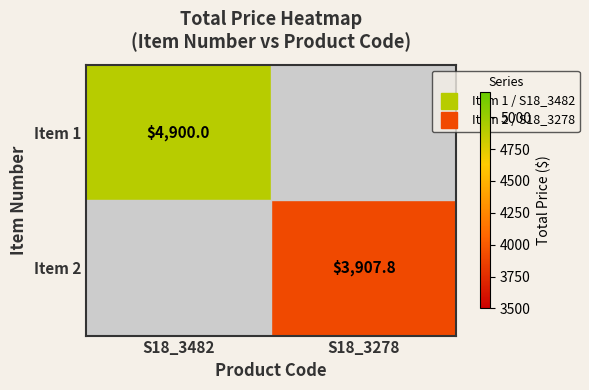

At S18_3278, list the series in order from smallest to largest.

Item 1, Item 2